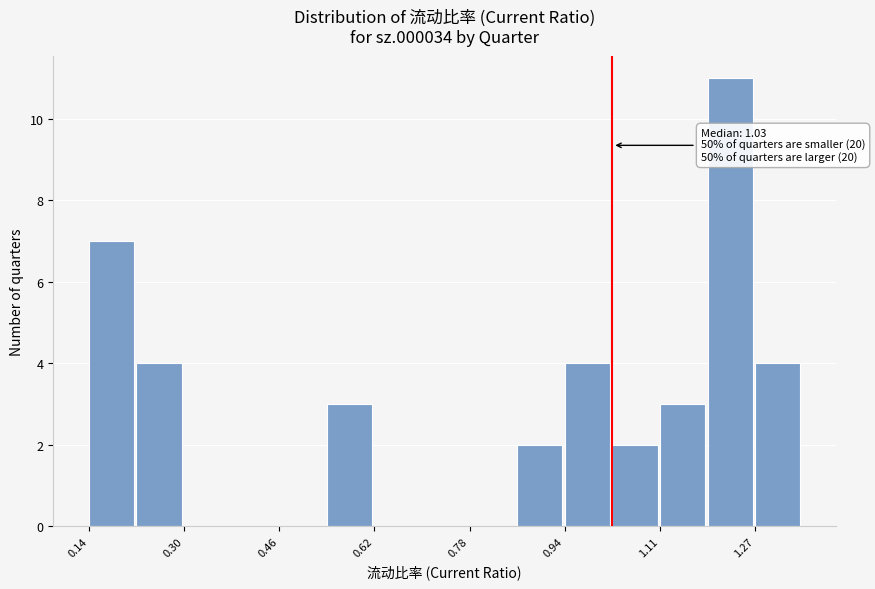

Which range on the x-axis has the tallest bar?

1.18 to 1.26